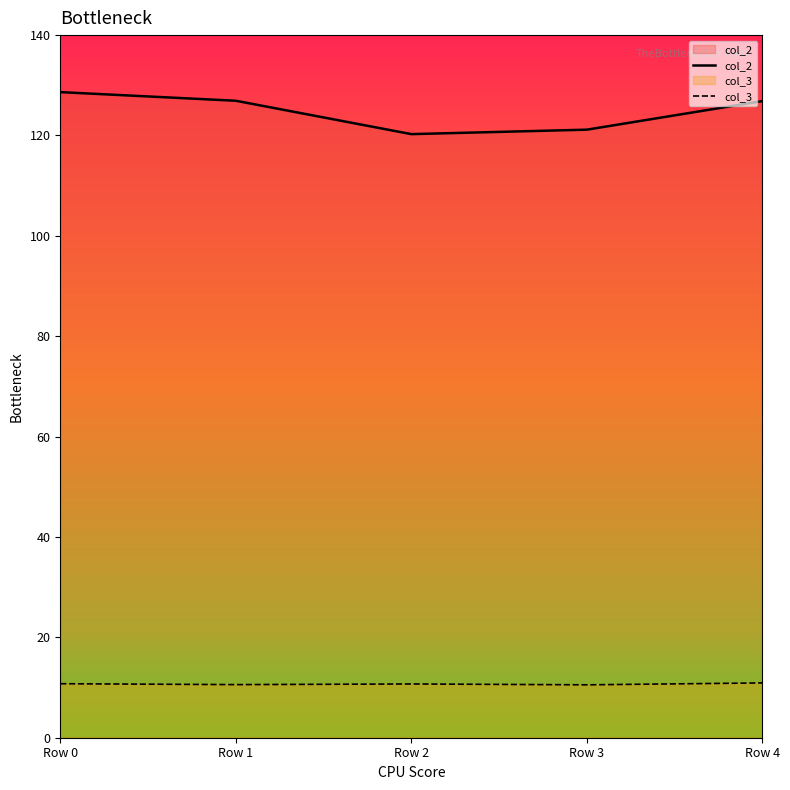

At Row 1, list the series in order from largest to smallest.

col_2, col_3